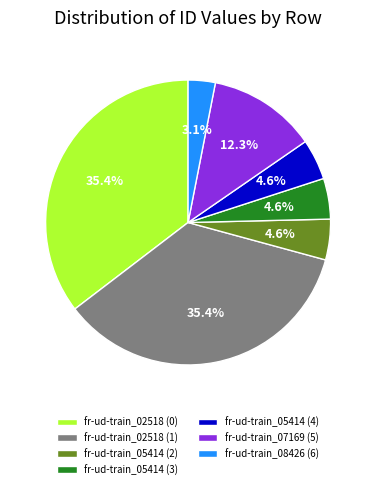

Which slice is the smallest?

fr-ud-train_08426 (6)